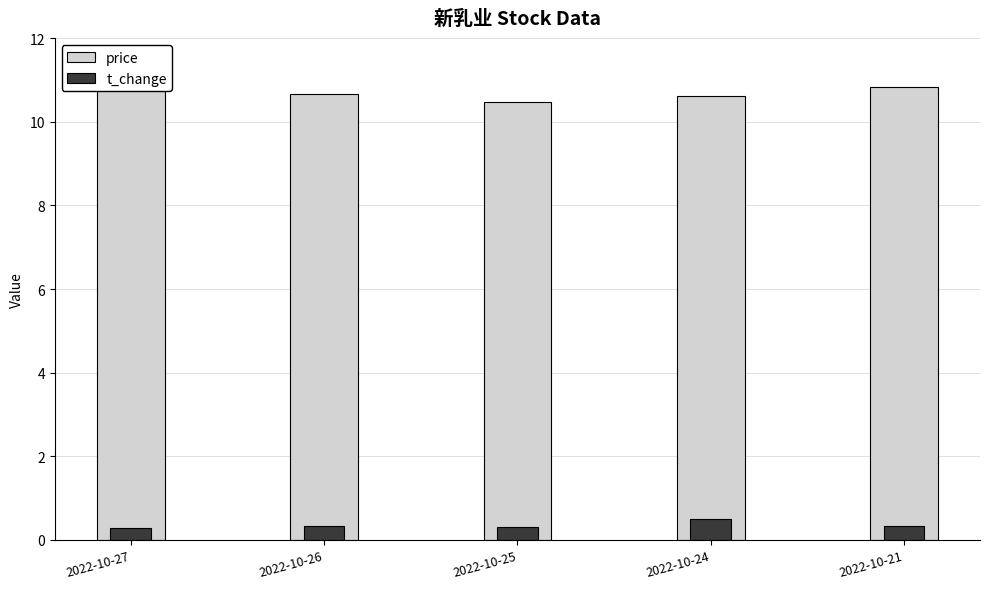

What is the highest value of the t_change series?

0.5